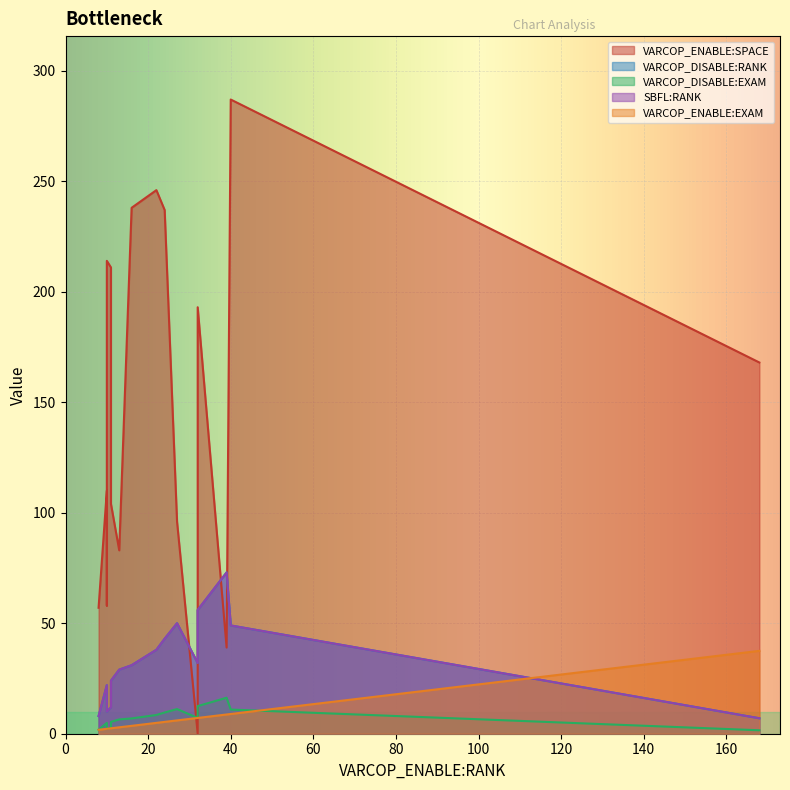

What are all the series names shown in the legend?

VARCOP_ENABLE:SPACE, VARCOP_DISABLE:RANK, VARCOP_DISABLE:EXAM, SBFL:RANK, VARCOP_ENABLE:EXAM